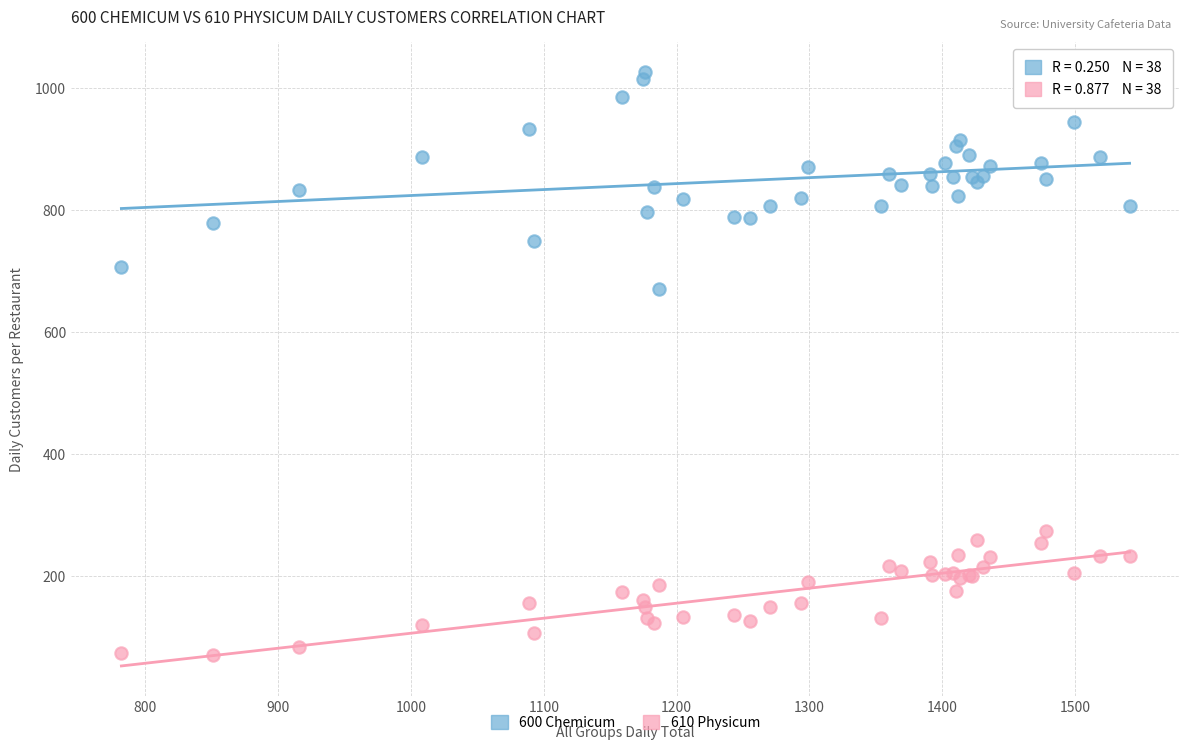

Across all series, what Y value is closest to 549?

671